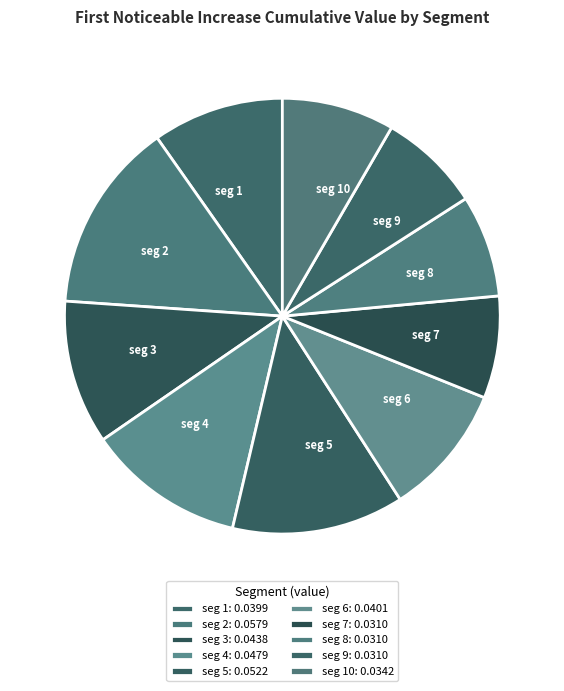

Is it true that seg 7 is 1% of the pie?

False